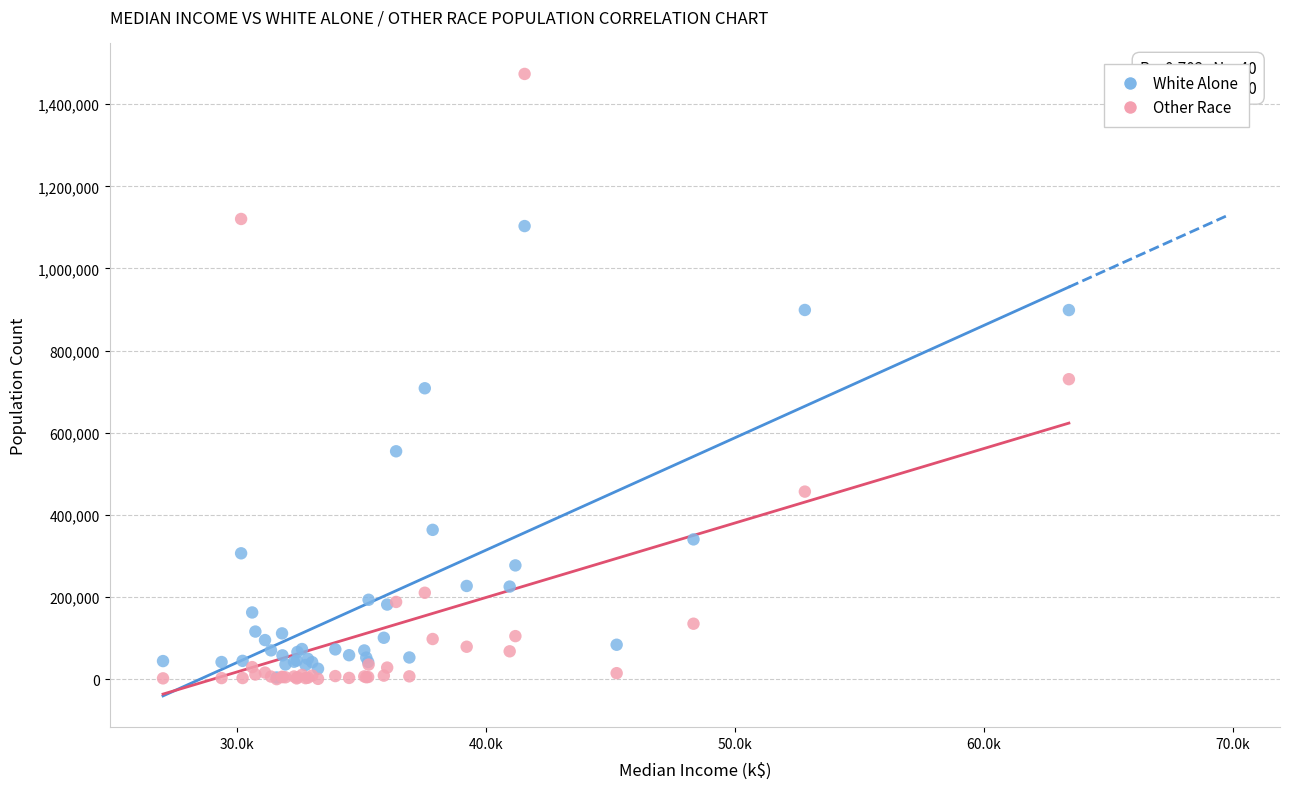

What are all the series names shown in the legend?

White Alone, Other Race